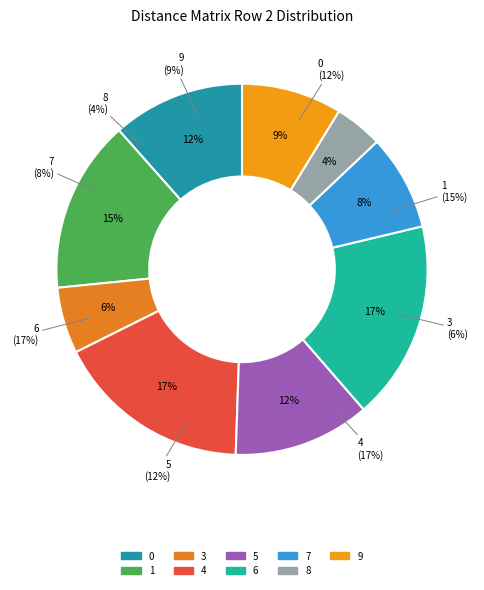

Do 6 and 7 together represent more than half of the pie?

No